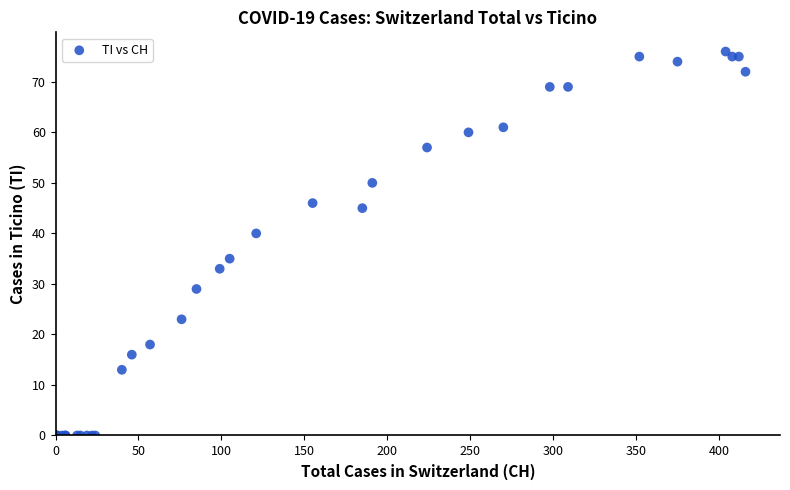

What Y value in the scatter plot is closest to 38?

40